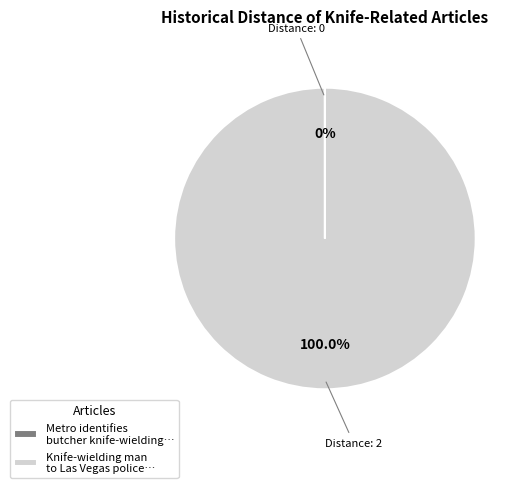

Does any single category account for the majority?

Yes